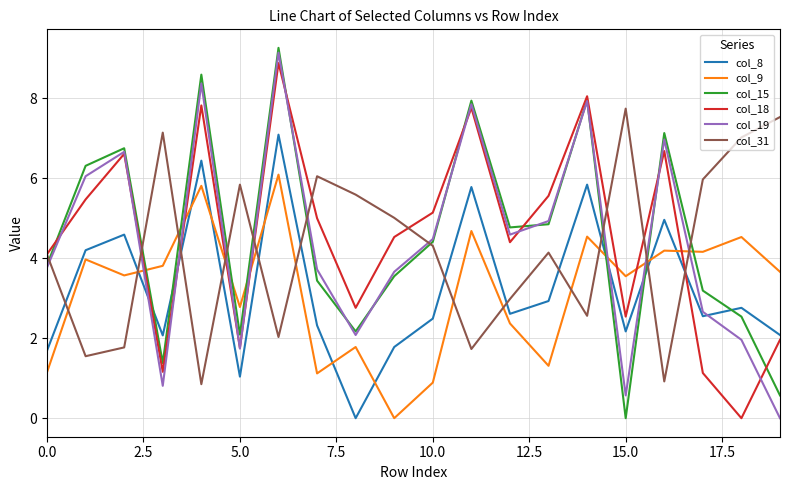

How many values in the col_8 series are below 2?

4